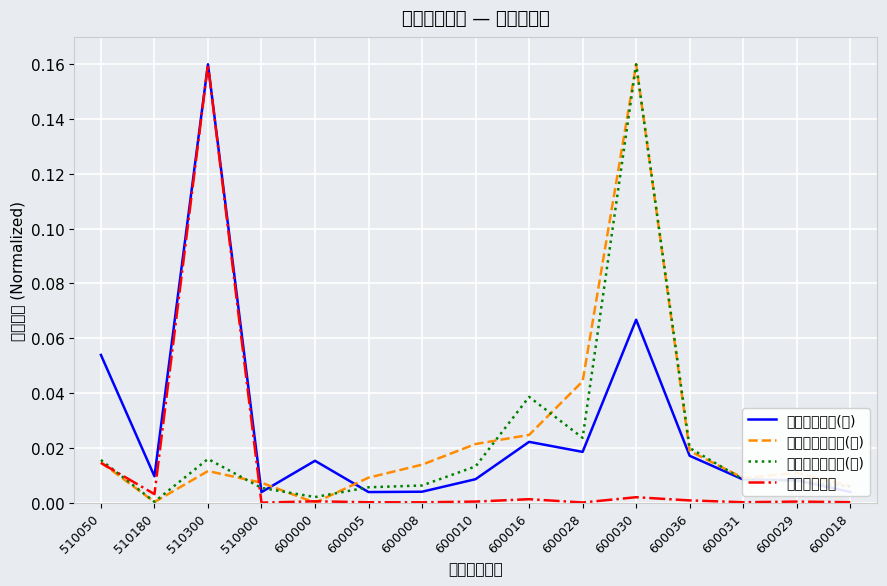

The 本日融资买入额(元) series shows 0.0 at 510900. True or false?

True